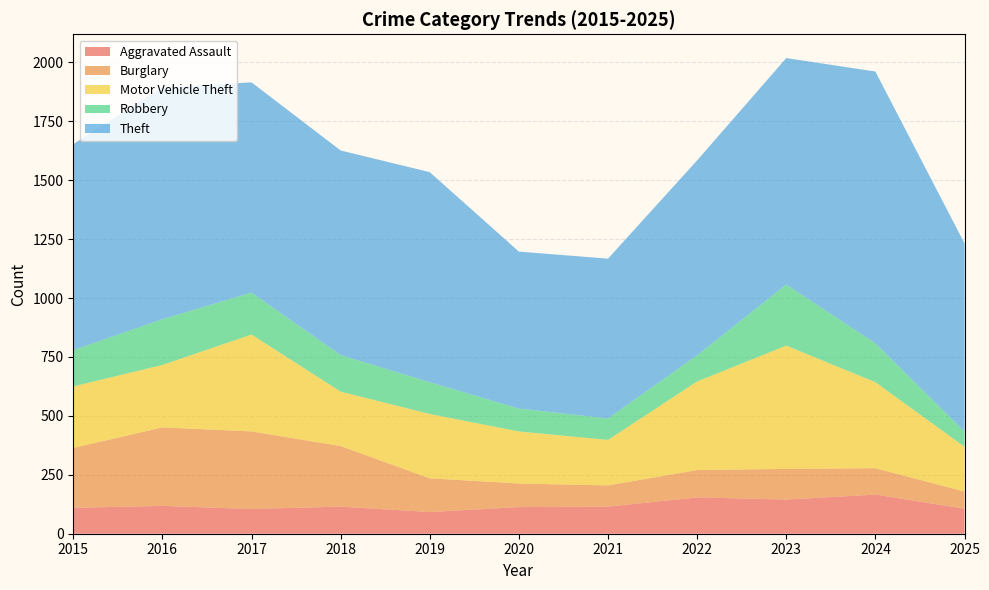

Reading right to left, transcribe all the data shown in this chart.

Aggravated Assault: 106	166	145	154	115	113	92	115	105	118	110
Burglary: 73	112	130	116	90	100	143	257	329	333	254
Motor Vehicle Theft: 190	365	523	376	193	221	273	231	411	265	261
Robbery: 65	165	259	111	91	97	135	155	178	194	154
Theft: 798	1153	961	827	678	666	891	868	892	984	874